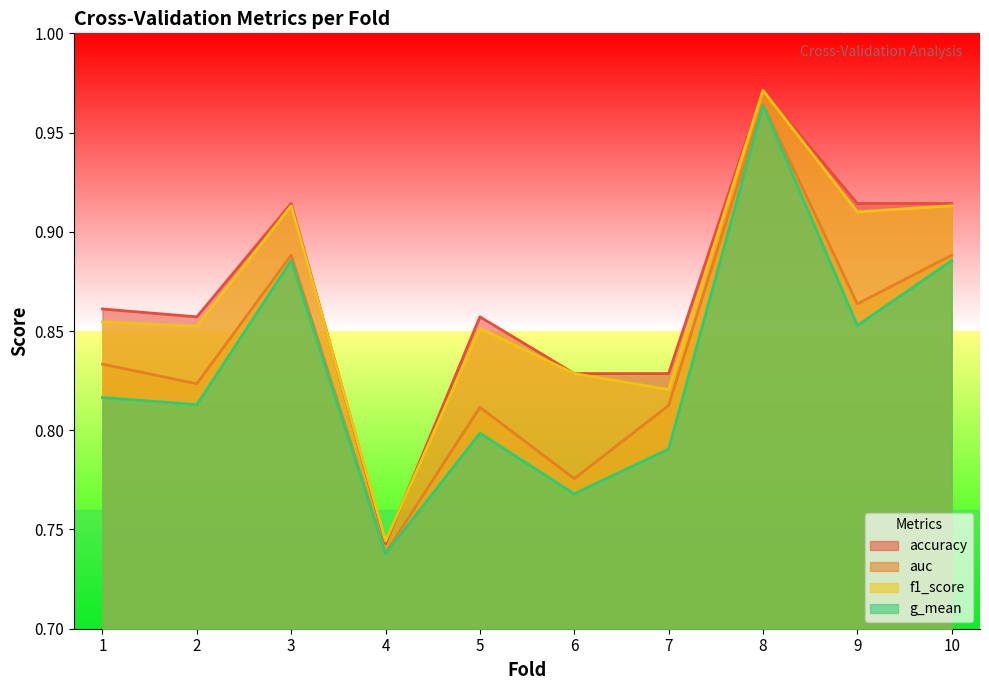

How many series are shown in this chart?

4